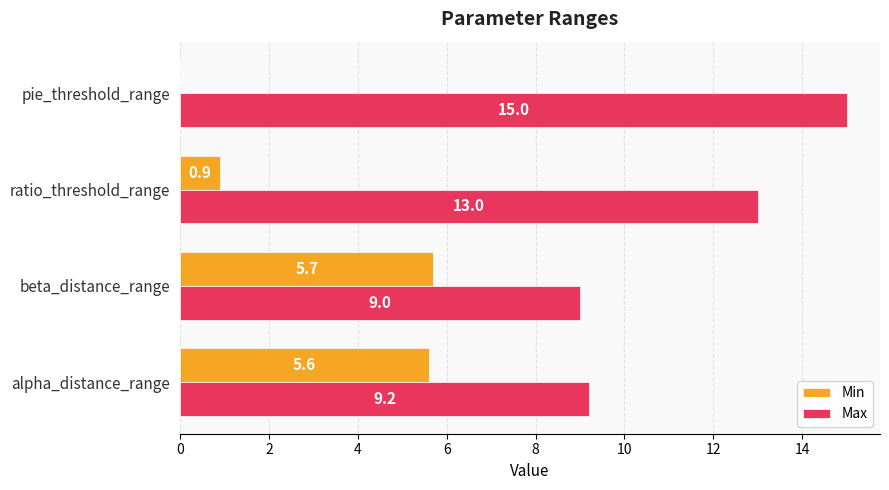

What is the sum of all Min values?

12.2